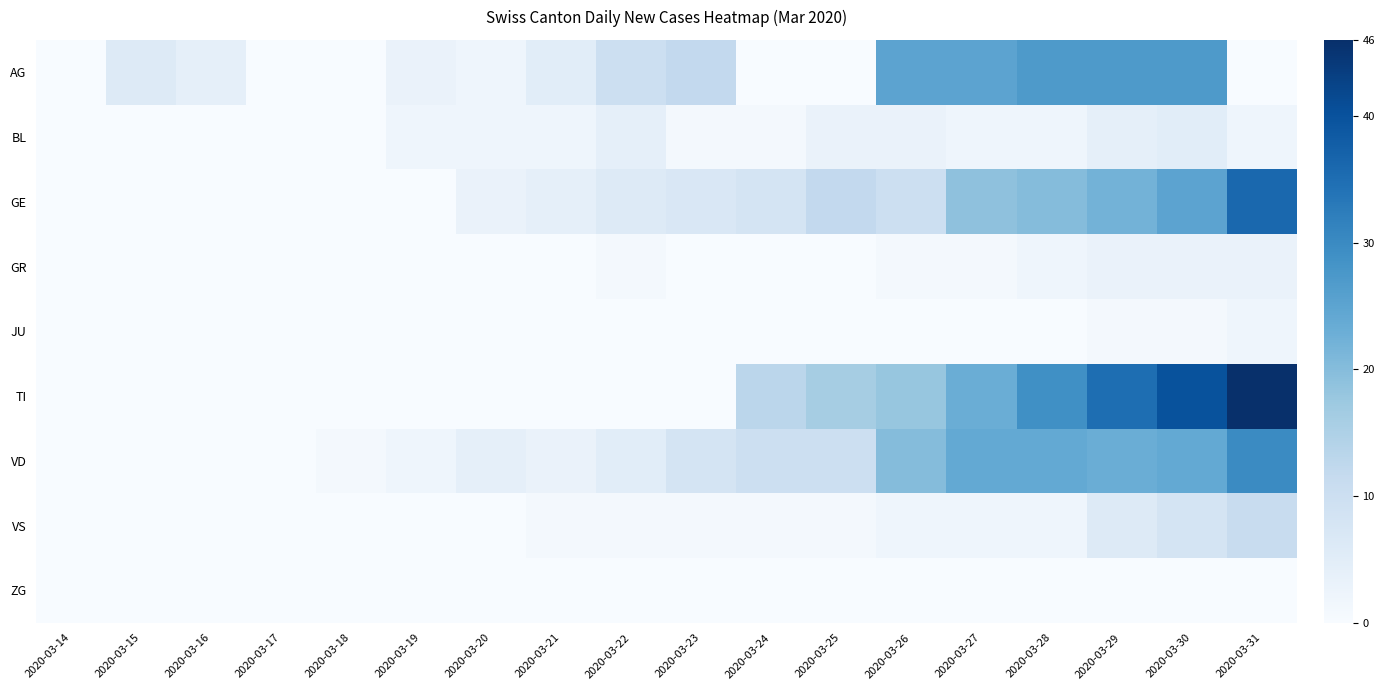

Reading left to right, extract all data points from this chart.

AG: 2020-03-14=0	2020-03-15=6	2020-03-16=4	2020-03-17=0	2020-03-18=0	2020-03-19=3	2020-03-20=2	2020-03-21=5	2020-03-22=10	2020-03-23=12	2020-03-24=0	2020-03-25=0	2020-03-26=25	2020-03-27=25	2020-03-28=27	2020-03-29=27	2020-03-30=27	2020-03-31=0
BL: 2020-03-14=0	2020-03-15=0	2020-03-16=0	2020-03-17=0	2020-03-18=0	2020-03-19=2	2020-03-20=2	2020-03-21=2	2020-03-22=4	2020-03-23=1	2020-03-24=1	2020-03-25=3	2020-03-26=3	2020-03-27=2	2020-03-28=2	2020-03-29=4	2020-03-30=5	2020-03-31=2
GE: 2020-03-14=0	2020-03-15=0	2020-03-16=0	2020-03-17=0	2020-03-18=0	2020-03-19=0	2020-03-20=3	2020-03-21=4	2020-03-22=6	2020-03-23=7	2020-03-24=8	2020-03-25=12	2020-03-26=10	2020-03-27=19	2020-03-28=20	2020-03-29=22	2020-03-30=25	2020-03-31=36
GR: 2020-03-14=0	2020-03-15=0	2020-03-16=0	2020-03-17=0	2020-03-18=0	2020-03-19=0	2020-03-20=0	2020-03-21=0	2020-03-22=1	2020-03-23=0	2020-03-24=0	2020-03-25=0	2020-03-26=1	2020-03-27=1	2020-03-28=2	2020-03-29=3	2020-03-30=3	2020-03-31=3
JU: 2020-03-14=0	2020-03-15=0	2020-03-16=0	2020-03-17=0	2020-03-18=0	2020-03-19=0	2020-03-20=0	2020-03-21=0	2020-03-22=0	2020-03-23=0	2020-03-24=0	2020-03-25=0	2020-03-26=0	2020-03-27=0	2020-03-28=0	2020-03-29=1	2020-03-30=1	2020-03-31=2
TI: 2020-03-14=0	2020-03-15=0	2020-03-16=0	2020-03-17=0	2020-03-18=0	2020-03-19=0	2020-03-20=0	2020-03-21=0	2020-03-22=0	2020-03-23=0	2020-03-24=13	2020-03-25=16	2020-03-26=18	2020-03-27=23	2020-03-28=29	2020-03-29=35	2020-03-30=40	2020-03-31=46
VD: 2020-03-14=0	2020-03-15=0	2020-03-16=0	2020-03-17=0	2020-03-18=1	2020-03-19=2	2020-03-20=4	2020-03-21=3	2020-03-22=5	2020-03-23=8	2020-03-24=10	2020-03-25=10	2020-03-26=20	2020-03-27=24	2020-03-28=24	2020-03-29=23	2020-03-30=24	2020-03-31=30
VS: 2020-03-14=0	2020-03-15=0	2020-03-16=0	2020-03-17=0	2020-03-18=0	2020-03-19=0	2020-03-20=0	2020-03-21=1	2020-03-22=1	2020-03-23=1	2020-03-24=1	2020-03-25=1	2020-03-26=2	2020-03-27=2	2020-03-28=2	2020-03-29=6	2020-03-30=8	2020-03-31=11
ZG: 2020-03-14=0	2020-03-15=0	2020-03-16=0	2020-03-17=0	2020-03-18=0	2020-03-19=0	2020-03-20=0	2020-03-21=0	2020-03-22=0	2020-03-23=0	2020-03-24=0	2020-03-25=0	2020-03-26=0	2020-03-27=0	2020-03-28=0	2020-03-29=0	2020-03-30=0	2020-03-31=0